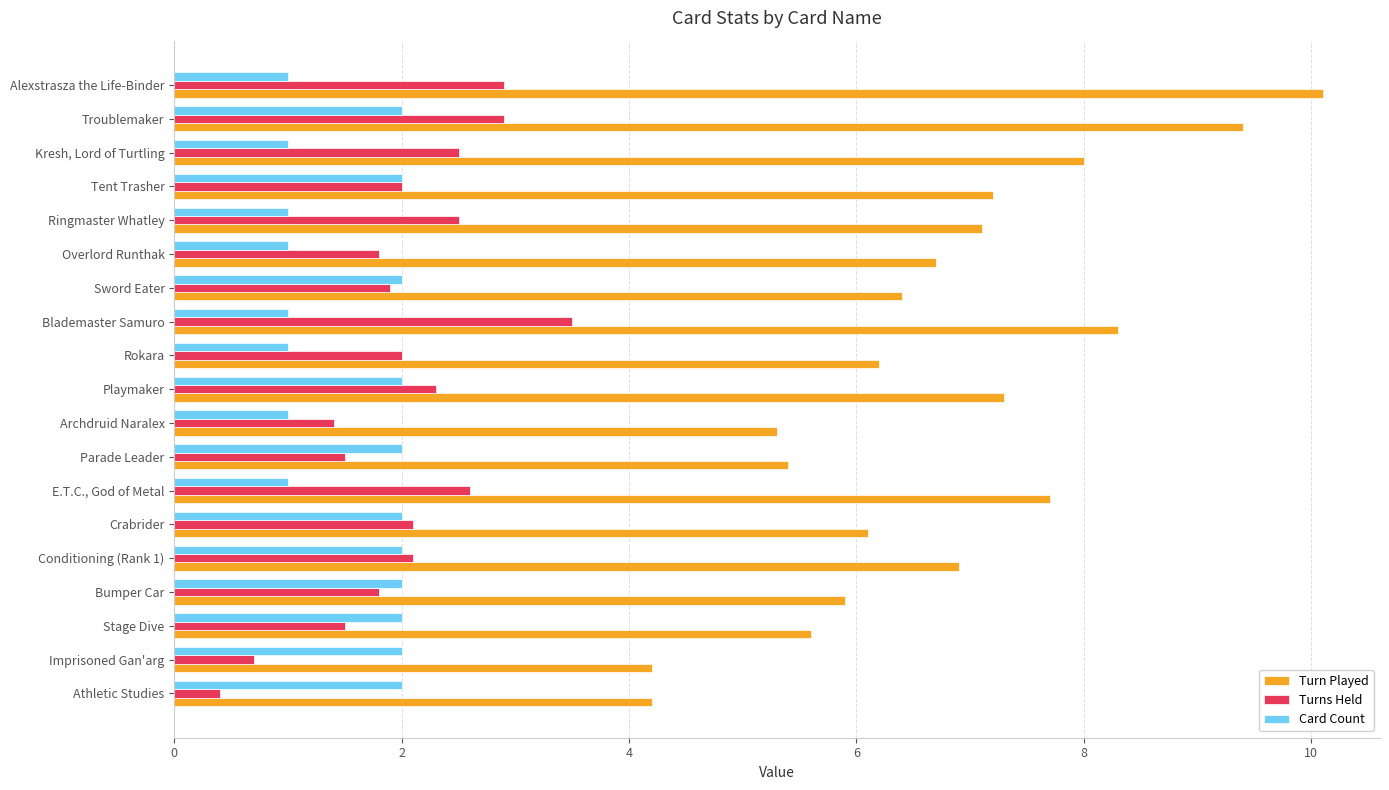

List the series in order of their peak value, lowest first.

Card Count, Turns Held, Turn Played